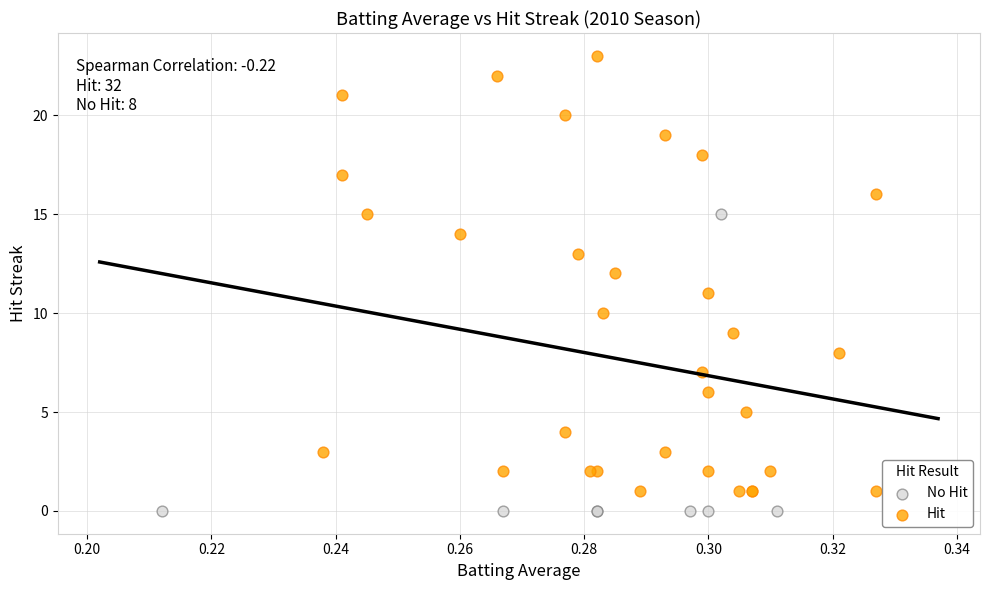

Which series contains the highest Y value?

Hit